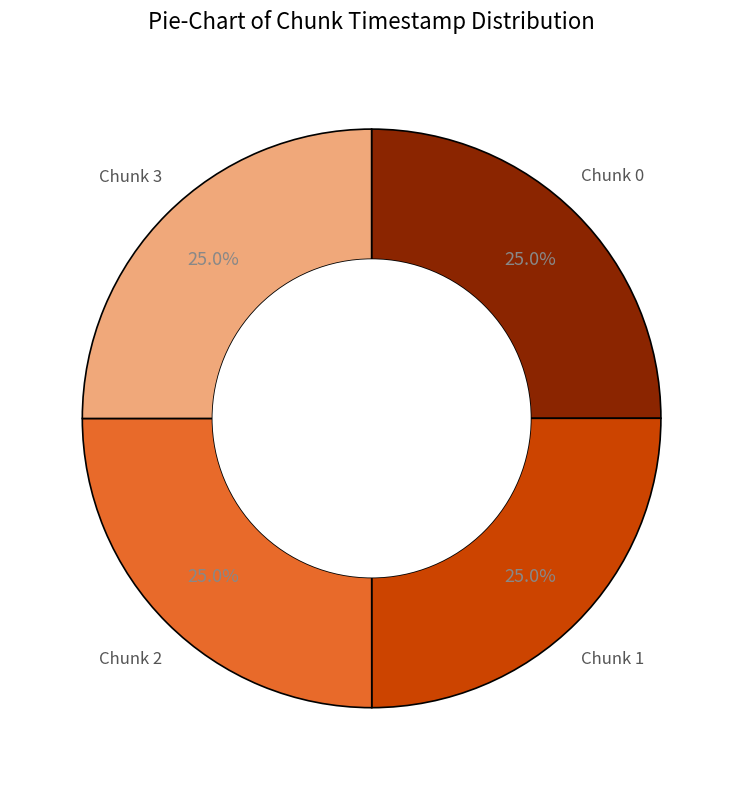

Is there a majority slice in this chart?

No